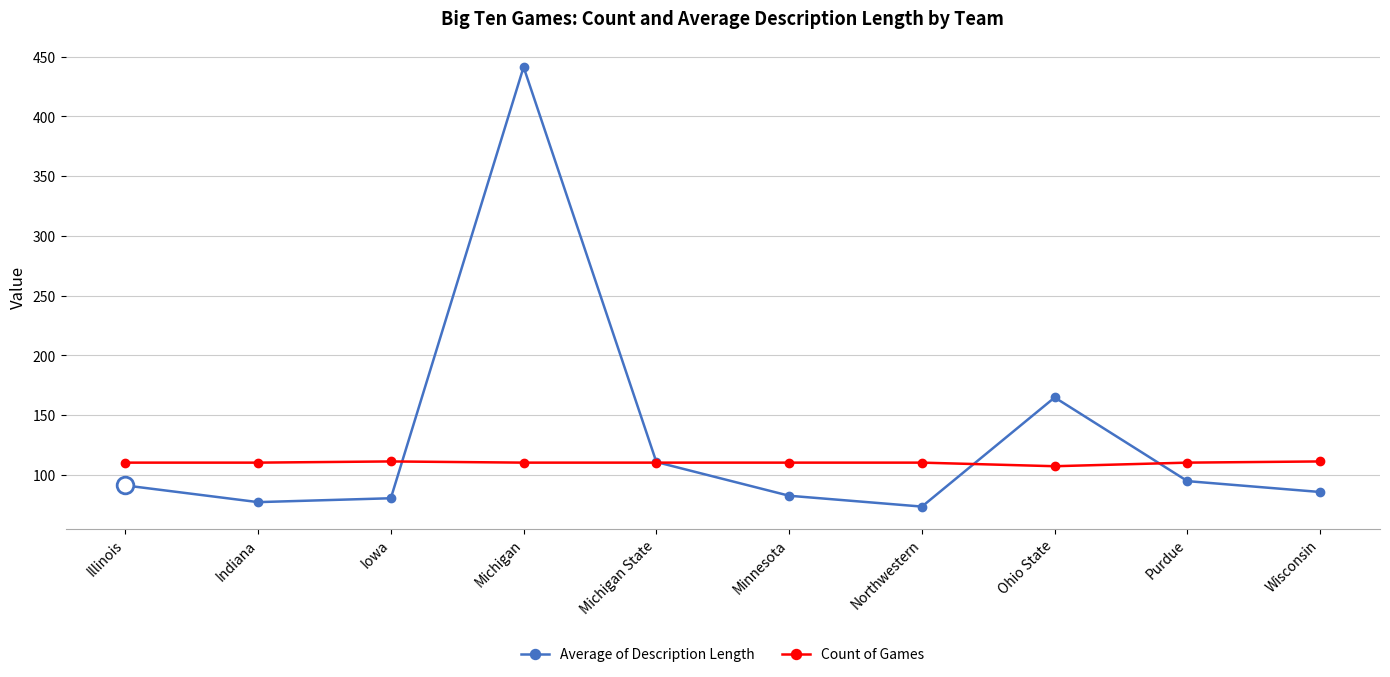

What is the label of the 6th point from the left?

Minnesota